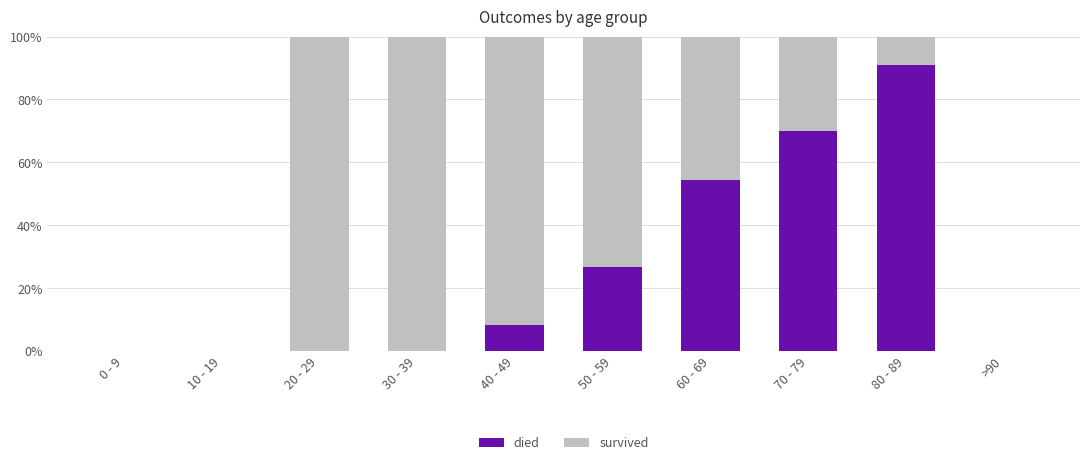

Are the bars grouped side by side (vs. stacked)?

No